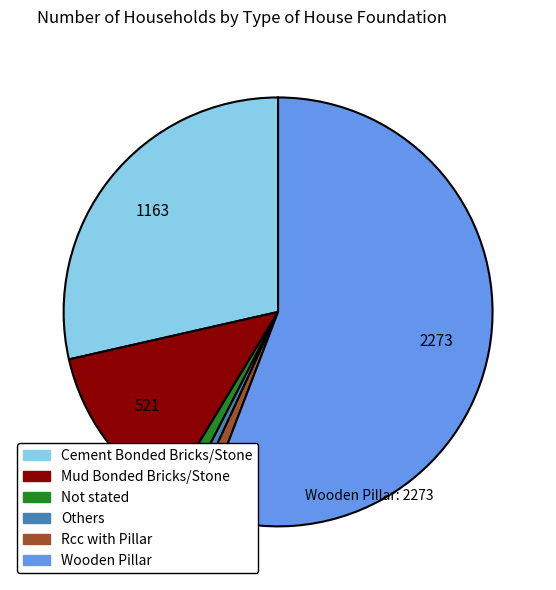

How many slices are in this pie chart?

6